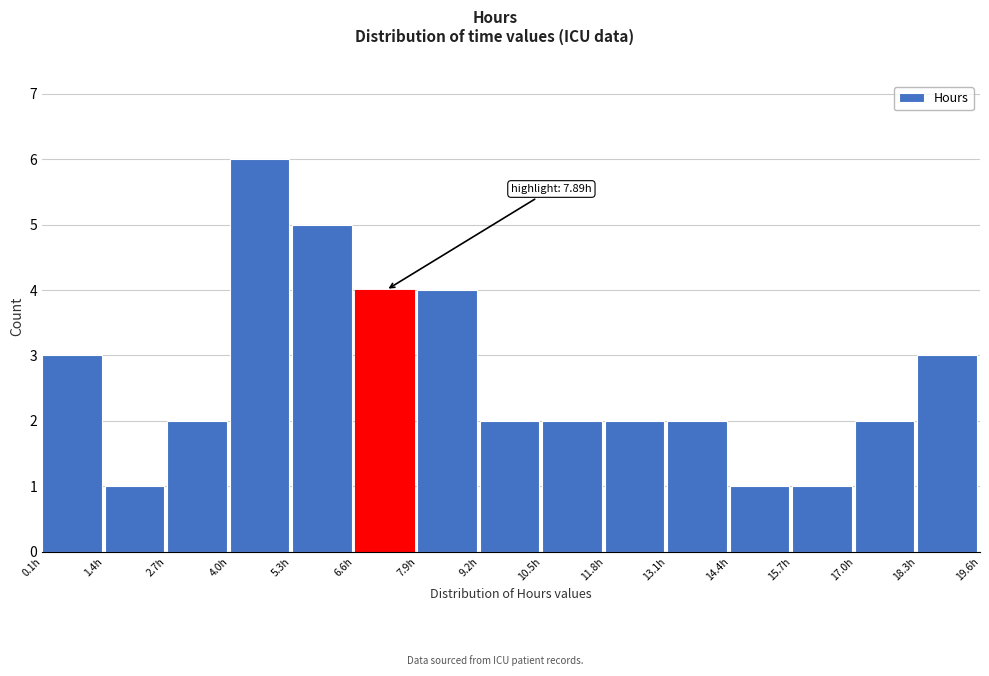

Which range on the x-axis has the tallest bar?

4.0 to 5.4